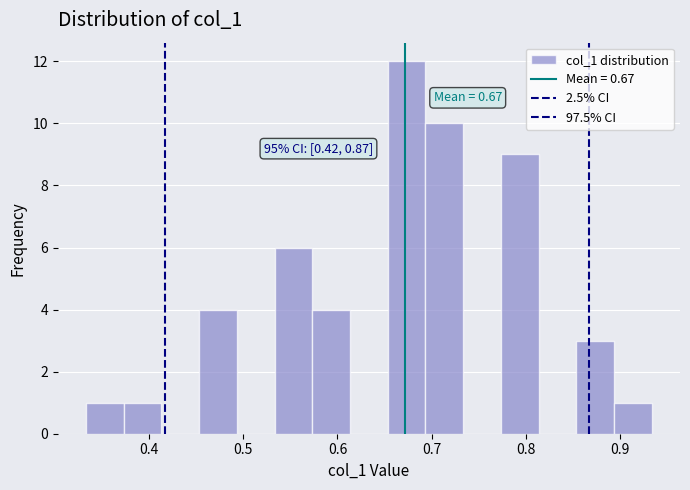

Which range on the x-axis has the tallest bar?

0.65 to 0.69